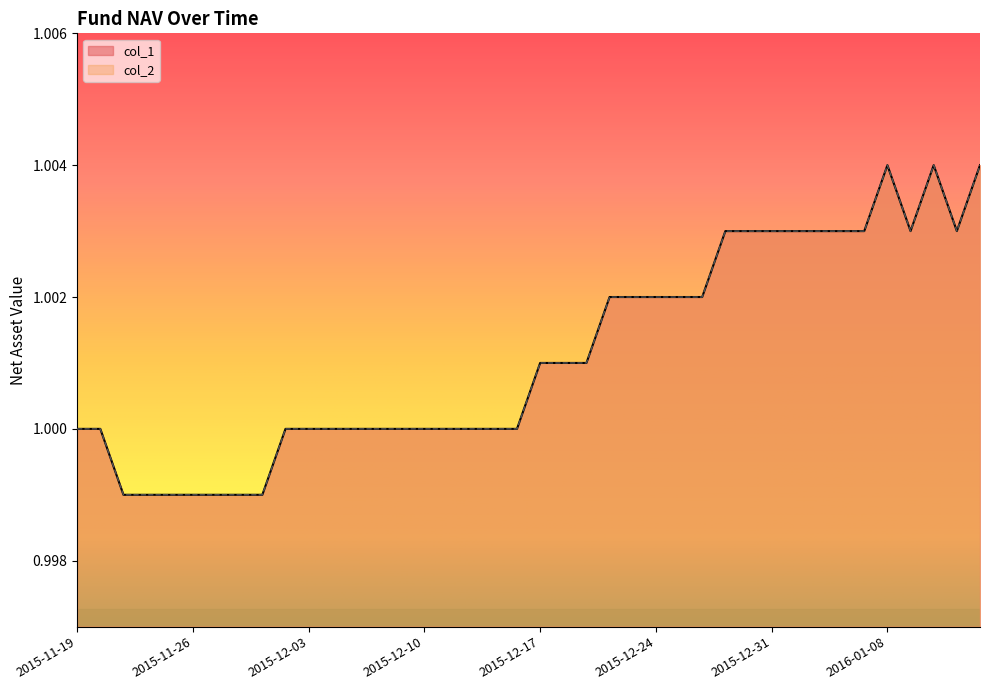

What is the label of the 12th point from the left?

2015-12-04